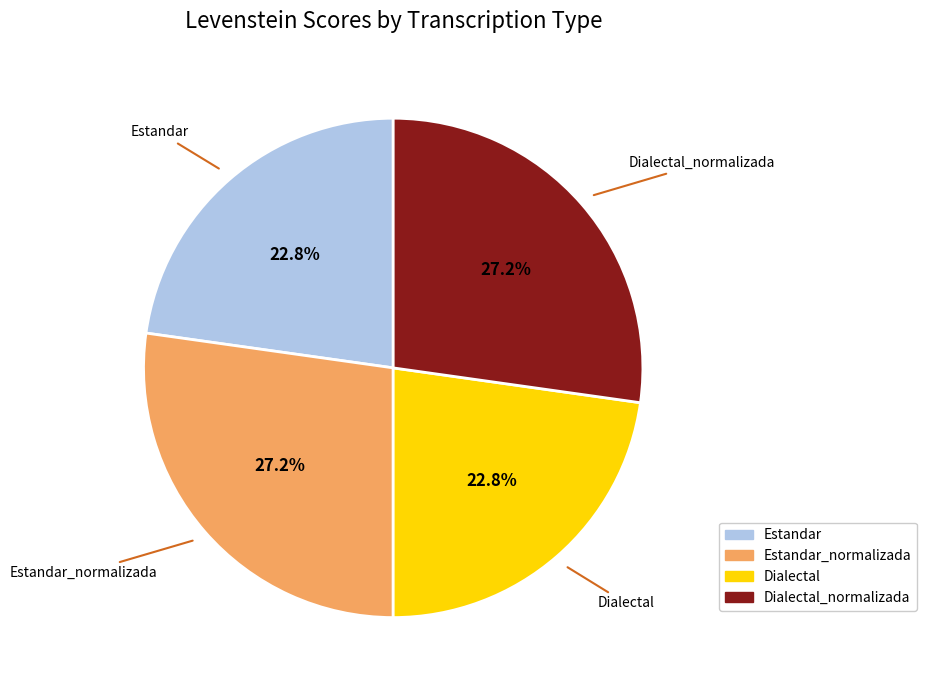

Does Dialectal_normalizada represent more than half of the total?

No